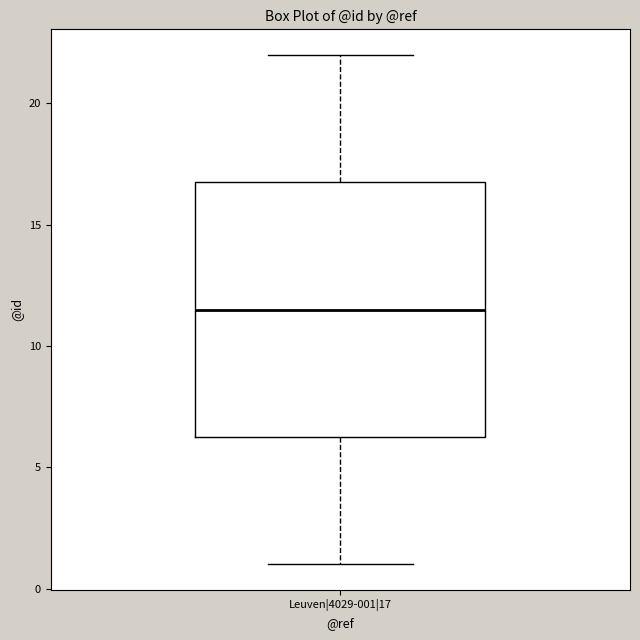

Read this box plot against the y-axis: the position of the median line, the range covered by the box, and the ends of both whiskers. The values are not printed on the chart, so give them approximately, as read against the axis.

median 11.5, box 6.5 to 17.0, whiskers 1.0 to 22.0